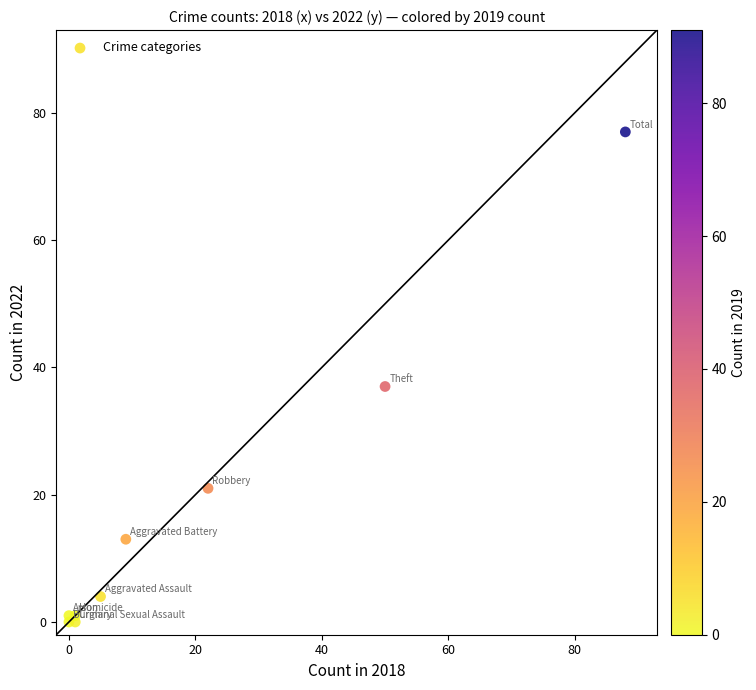

What is the average Y value?

17